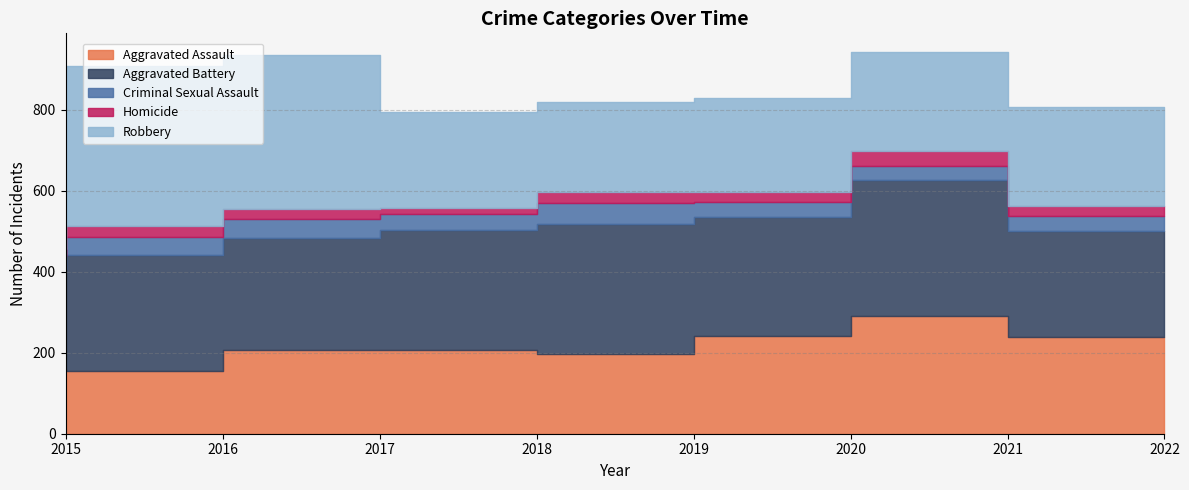

What is the sum of all Aggravated Battery values?

2320